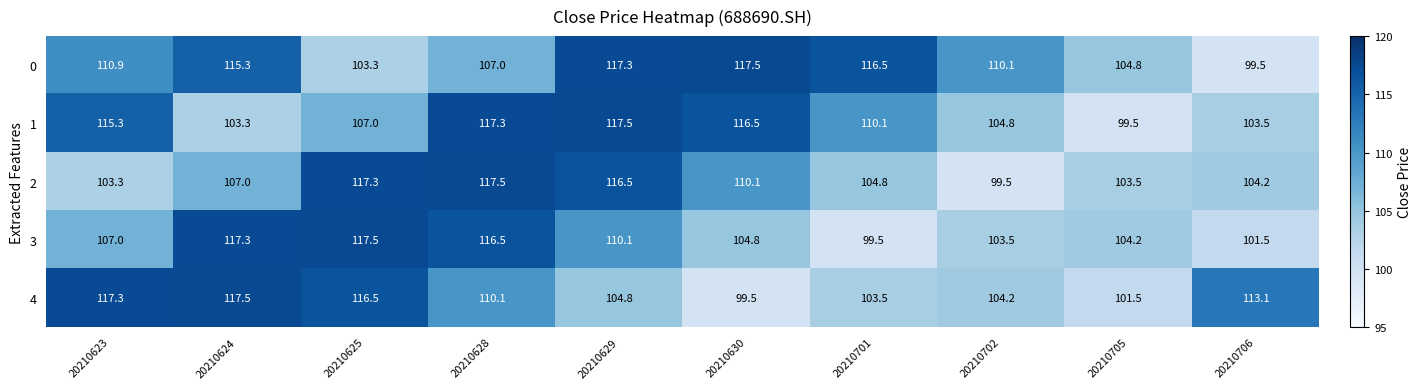

List the labels in order of 0 value, largest first.

20210630, 20210629, 20210701, 20210624, 20210623, 20210702, 20210628, 20210705, 20210625, 20210706